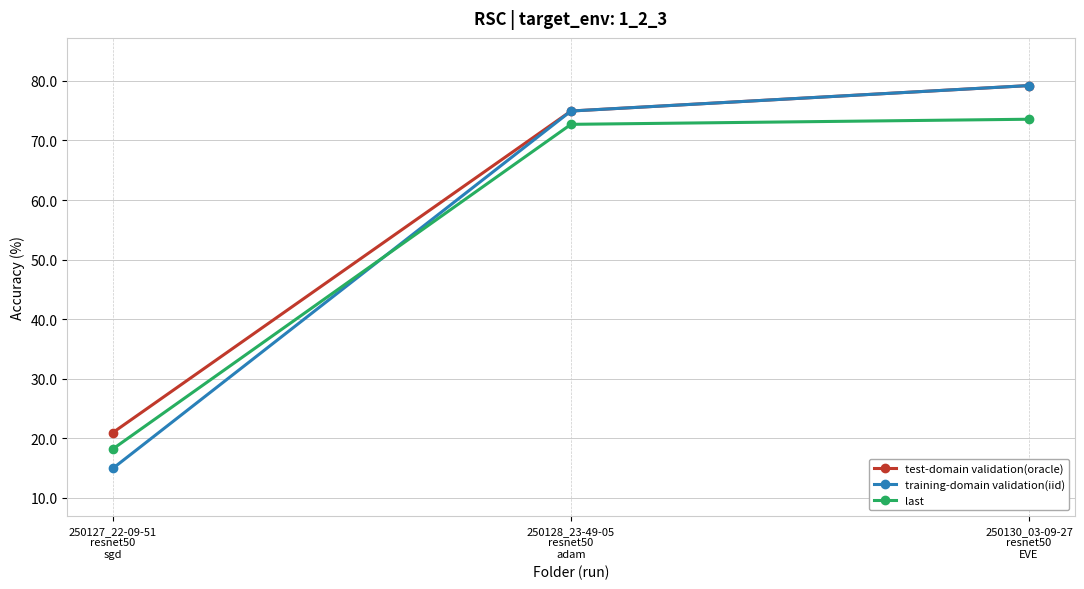

Which series has the largest range (max minus min)?

training-domain validation(iid)